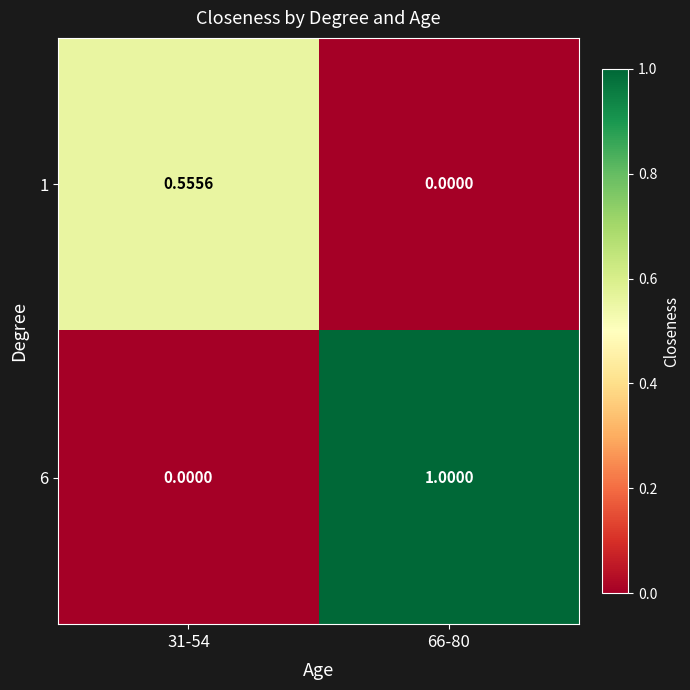

Is the value of 6 at 66-80 greater than the value of 1 at 66-80?

Yes